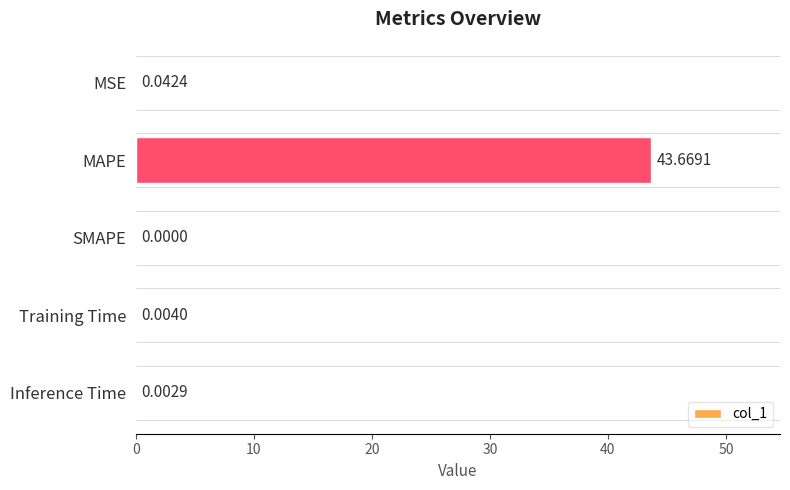

At which label is the value closest to 21?

MSE